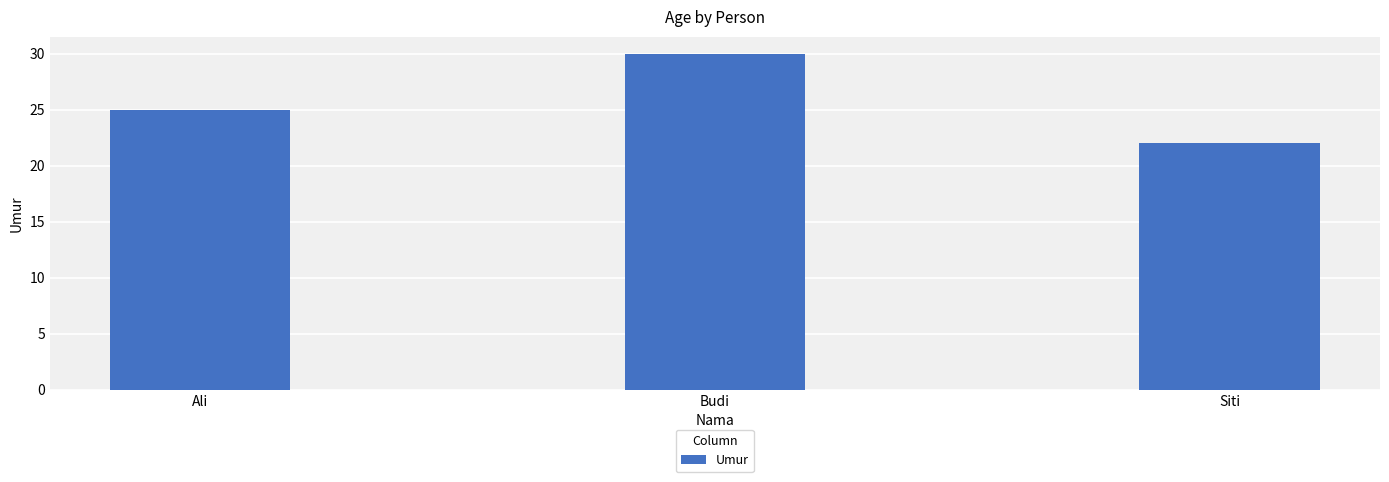

Where is the data nearest to the value 26?

Ali